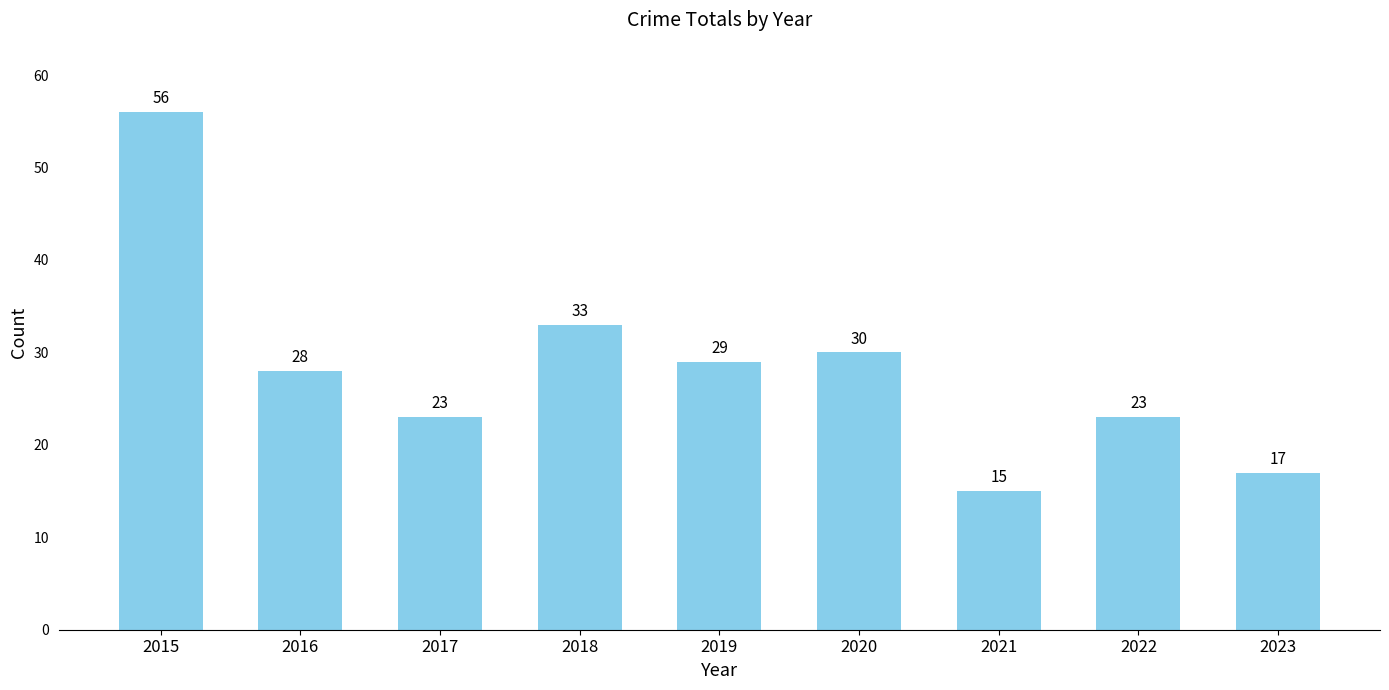

The chart shows a value of 20 at 2019. True or false?

False